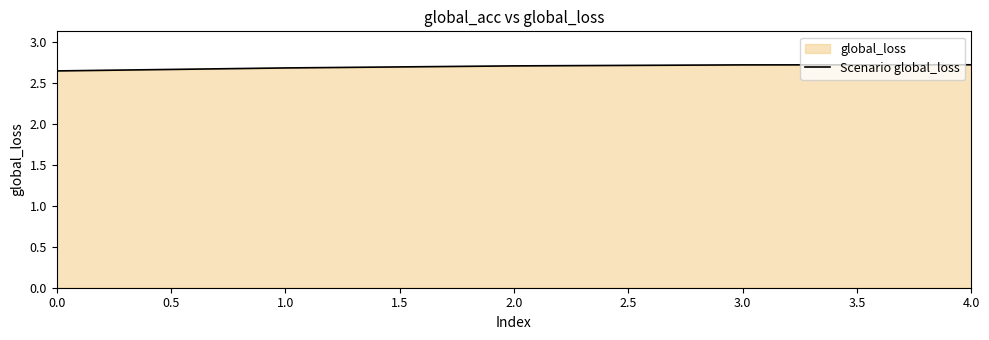

The value at 1.0 is 2.7. True or false?

True